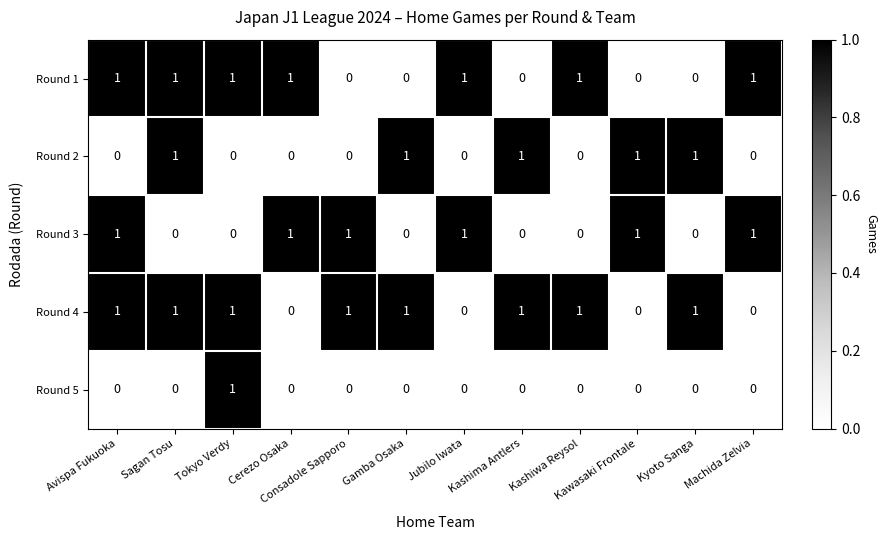

Is the value of Round 2 at Jubilo Iwata greater than the value of Round 4 at Kashiwa Reysol?

No